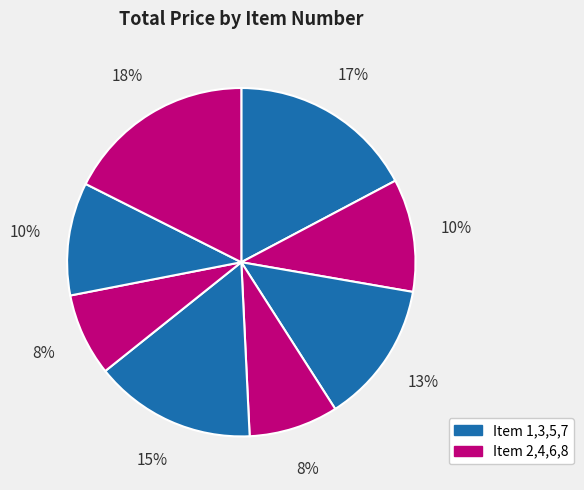

How many slices are in this pie chart?

8